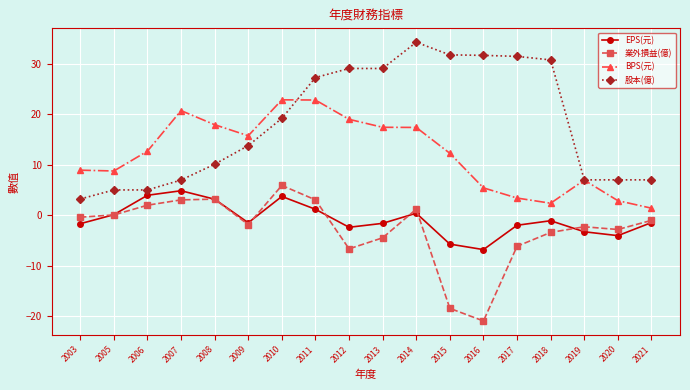

What is the difference between the 業外損益(億) values at 2021 and 2006?

3.0